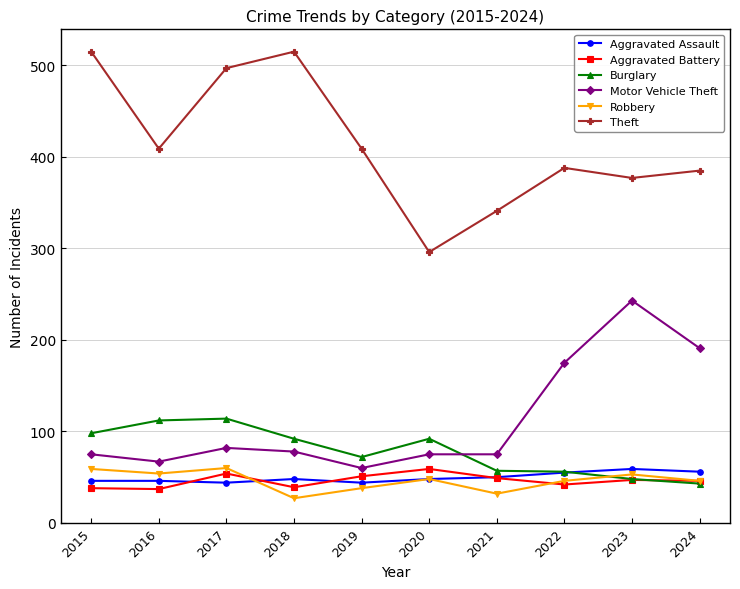

What is the maximum value shown in the chart?

515